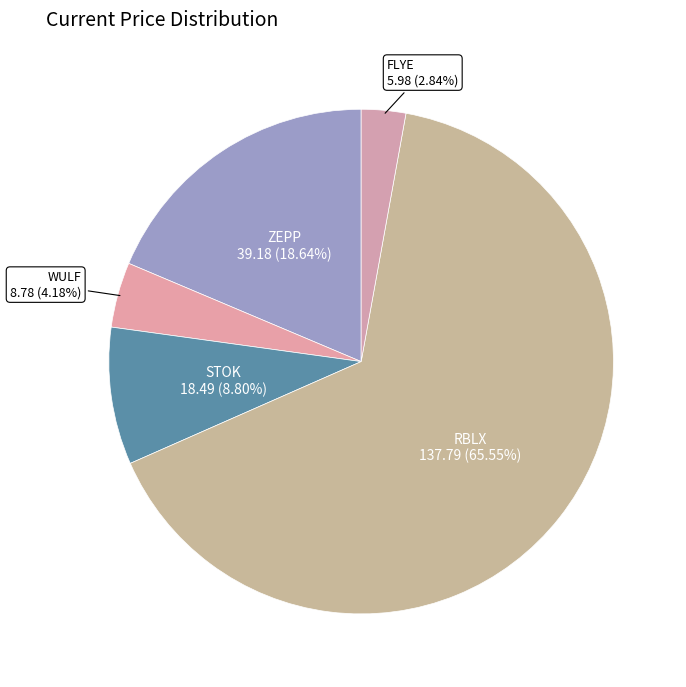

Is it true that STOK is 9% of the pie?

True